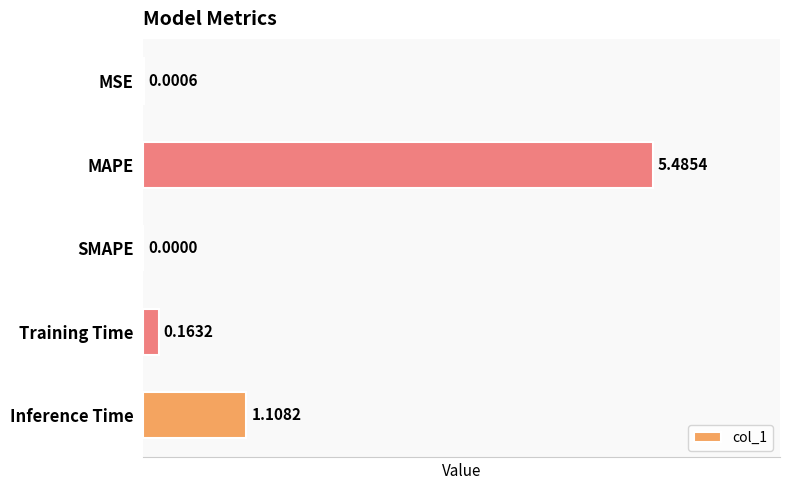

At which label is the value closest to 2?

Inference Time